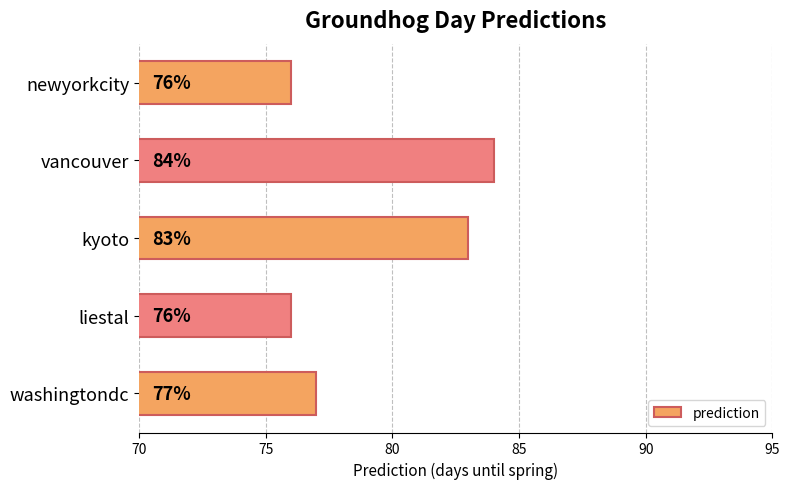

How many values are between 76 and 83?

4